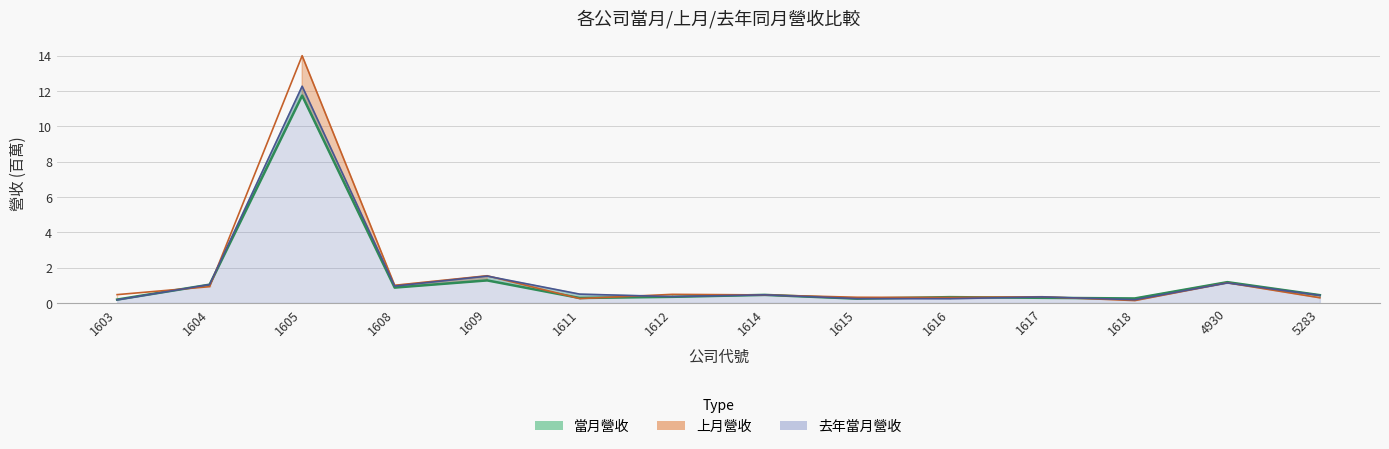

True or false: 去年當月營收 has a value of 1.9 at 4930.

False